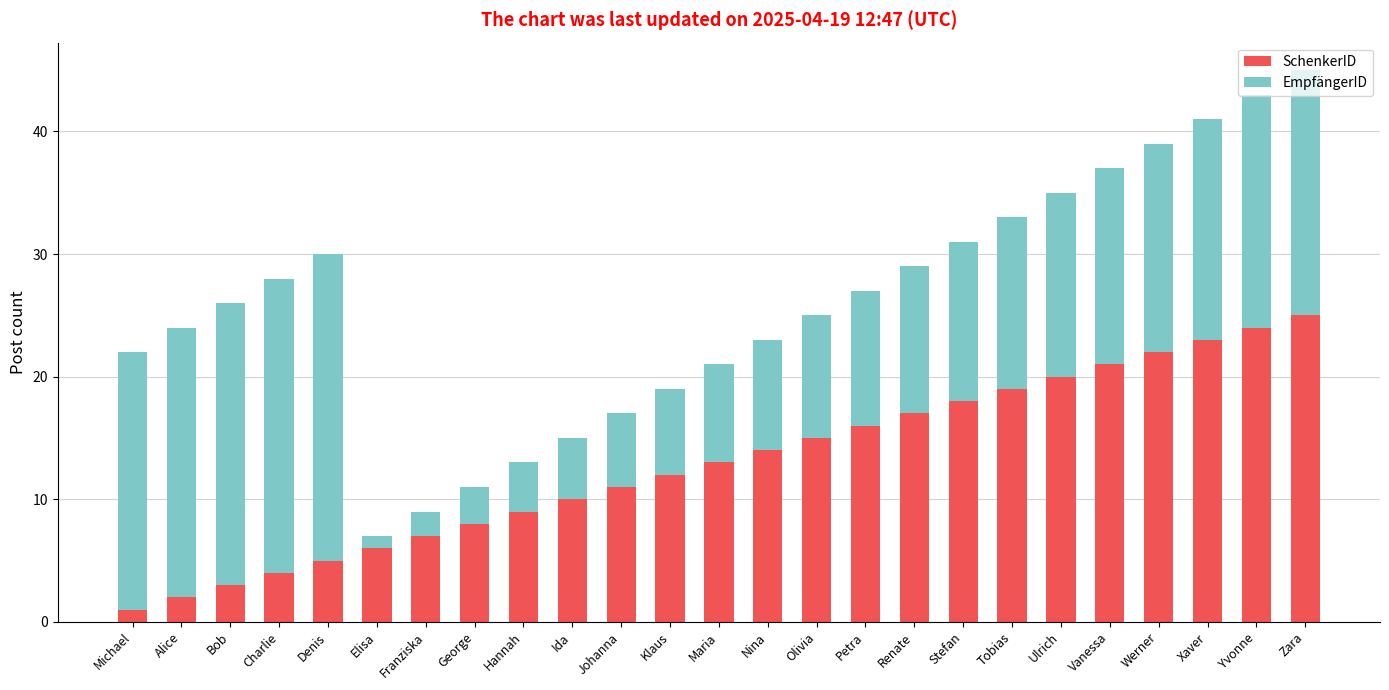

How many bars are there in total?

25